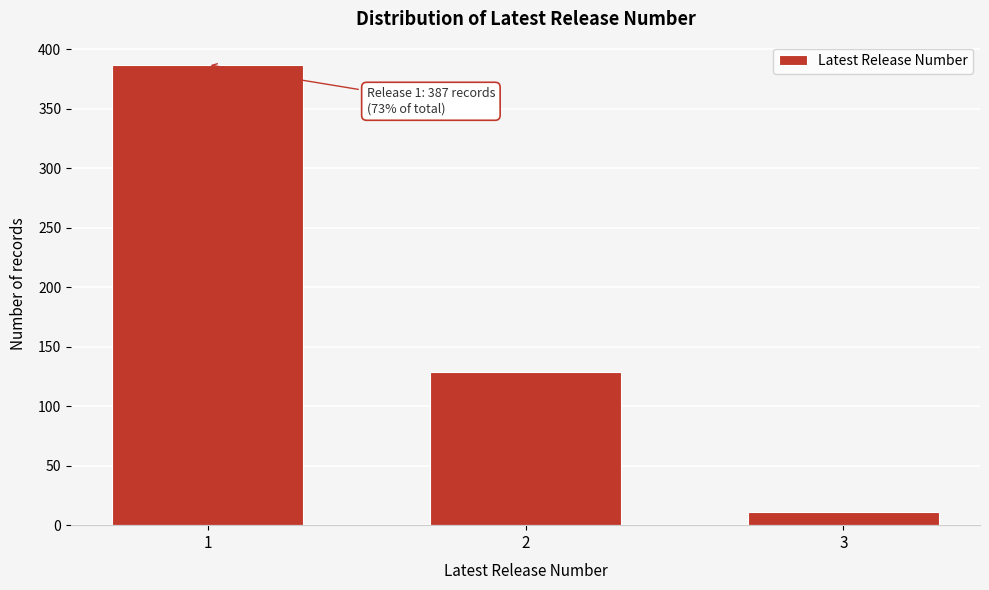

Reading left to right, extract all data points from this chart.

387	129	11